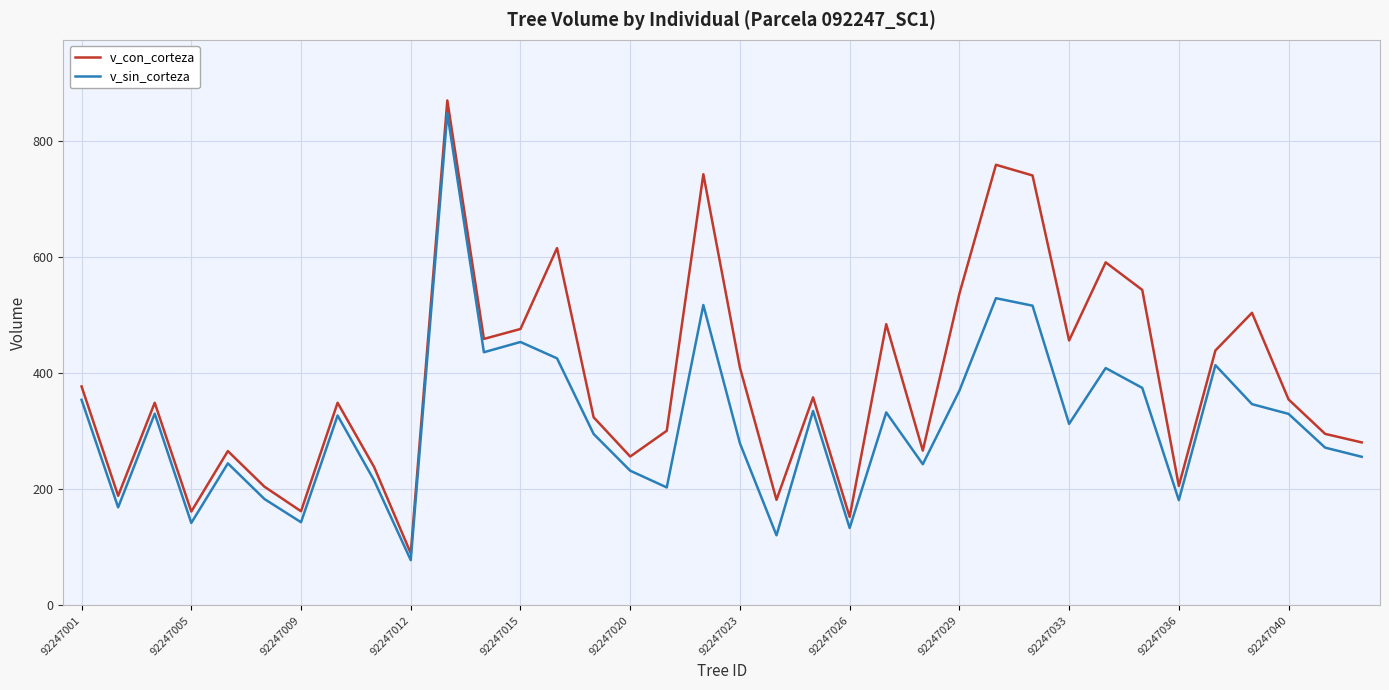

Which series has the largest total across all categories?

v_con_corteza